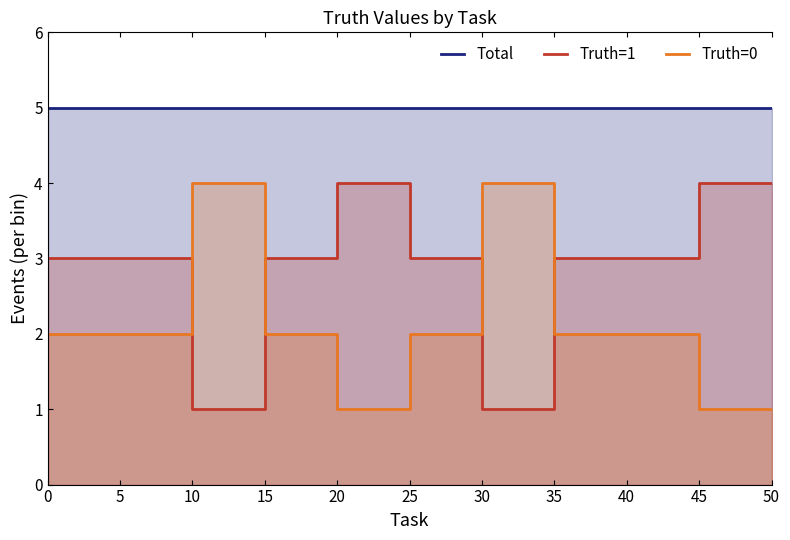

What is the maximum value for Total?

5